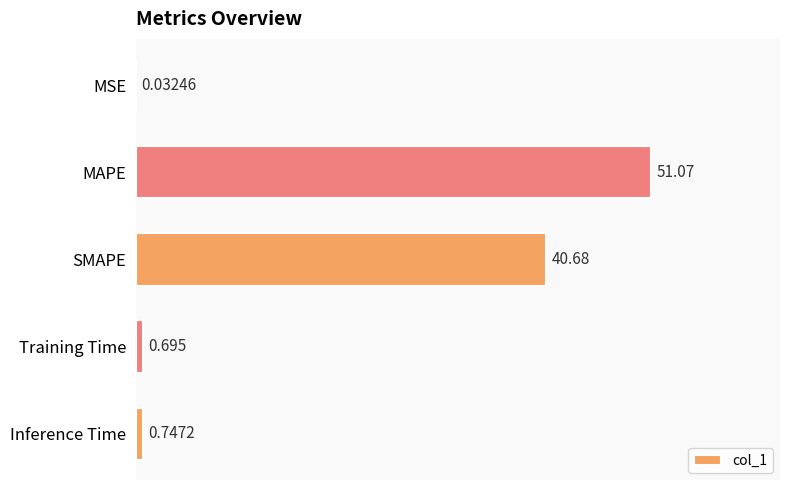

Between MAPE and Training Time, which is larger?

MAPE